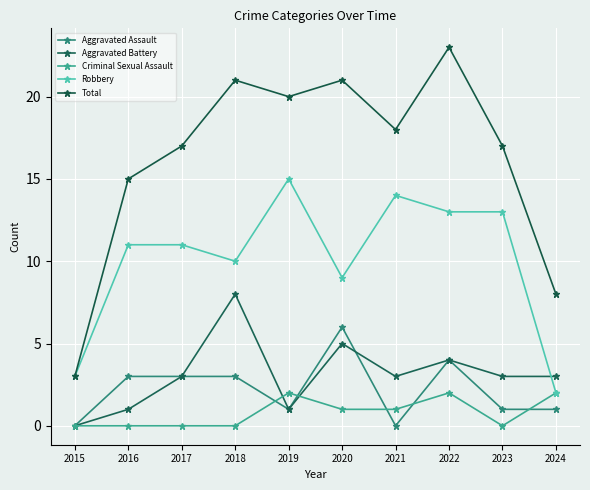

Between 2020 and 2021, which series saw the biggest shift?

Aggravated Assault